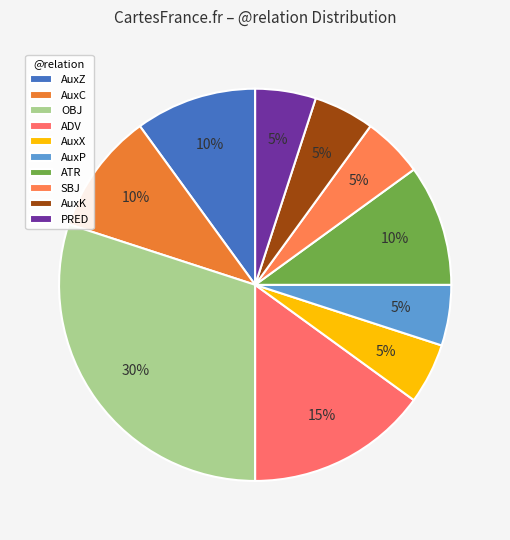

To the nearest percent, what is the difference between the PRED and ATR slice percentages?

5%